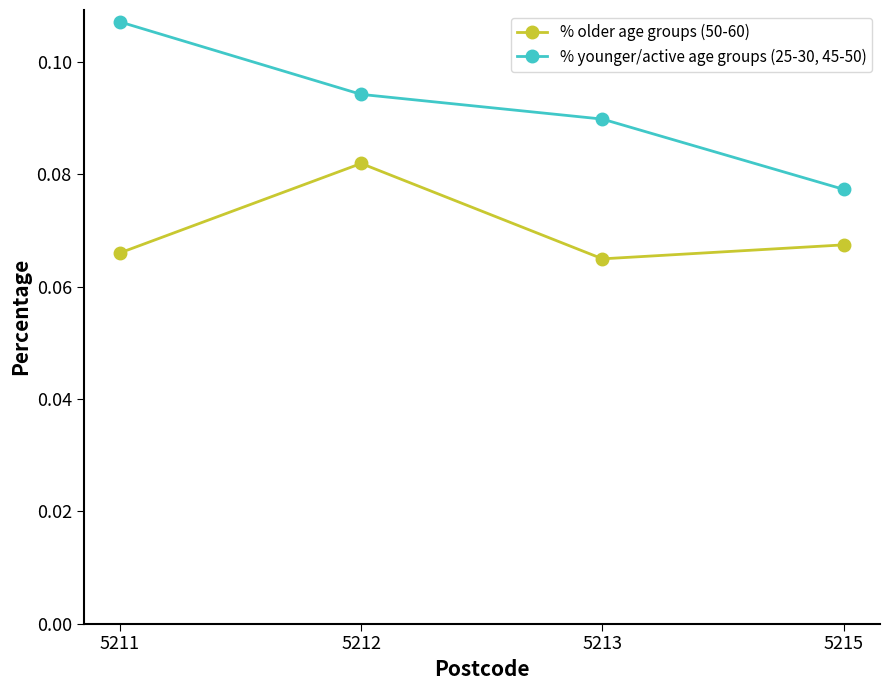

Where is % older age groups (50-60) nearest to the value 0?

5213